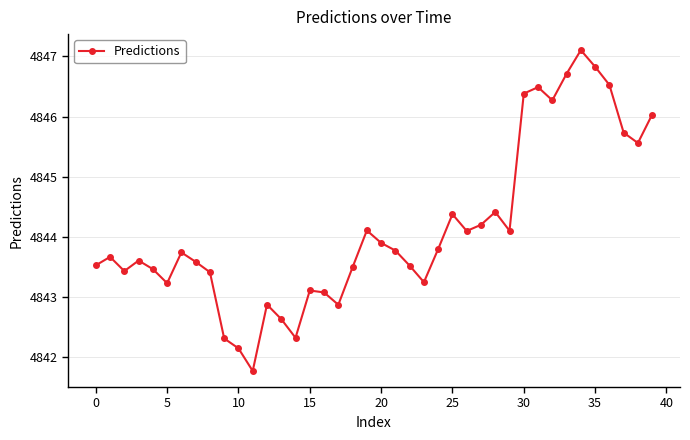

Count the number of data series in this chart.

1